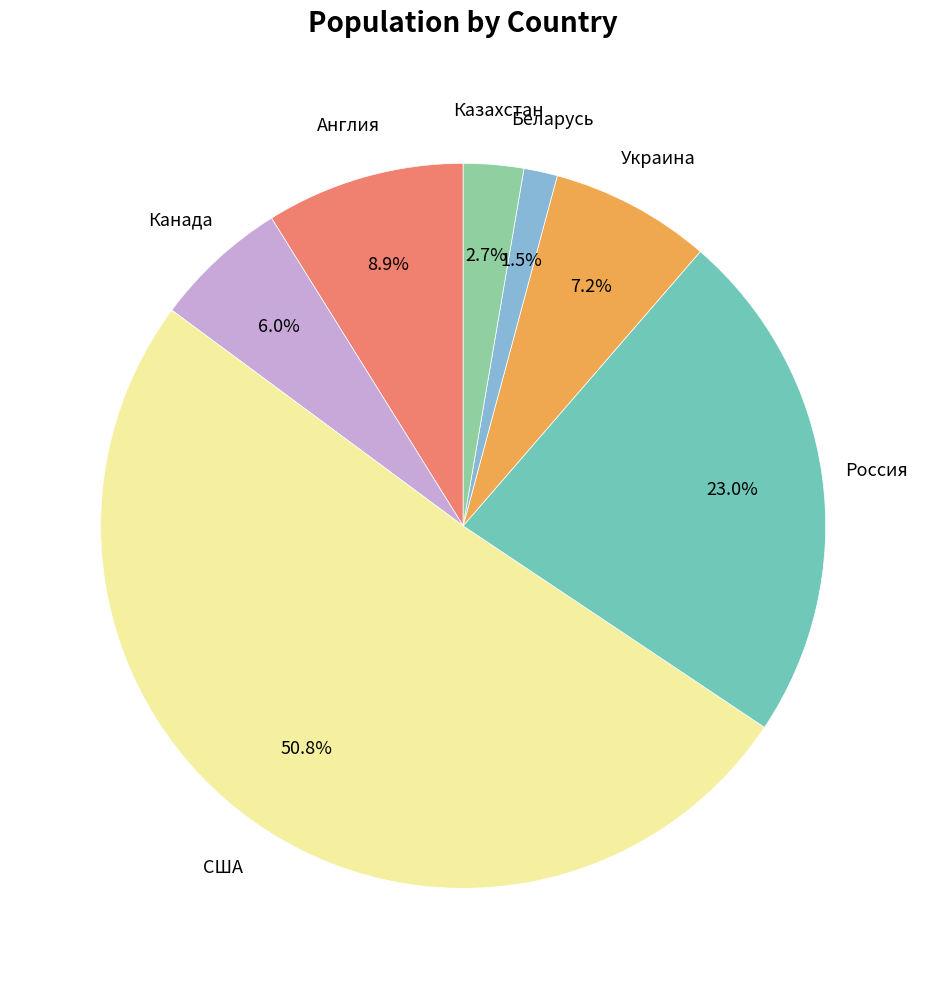

Is there any slice that represents more than half of the pie?

Yes